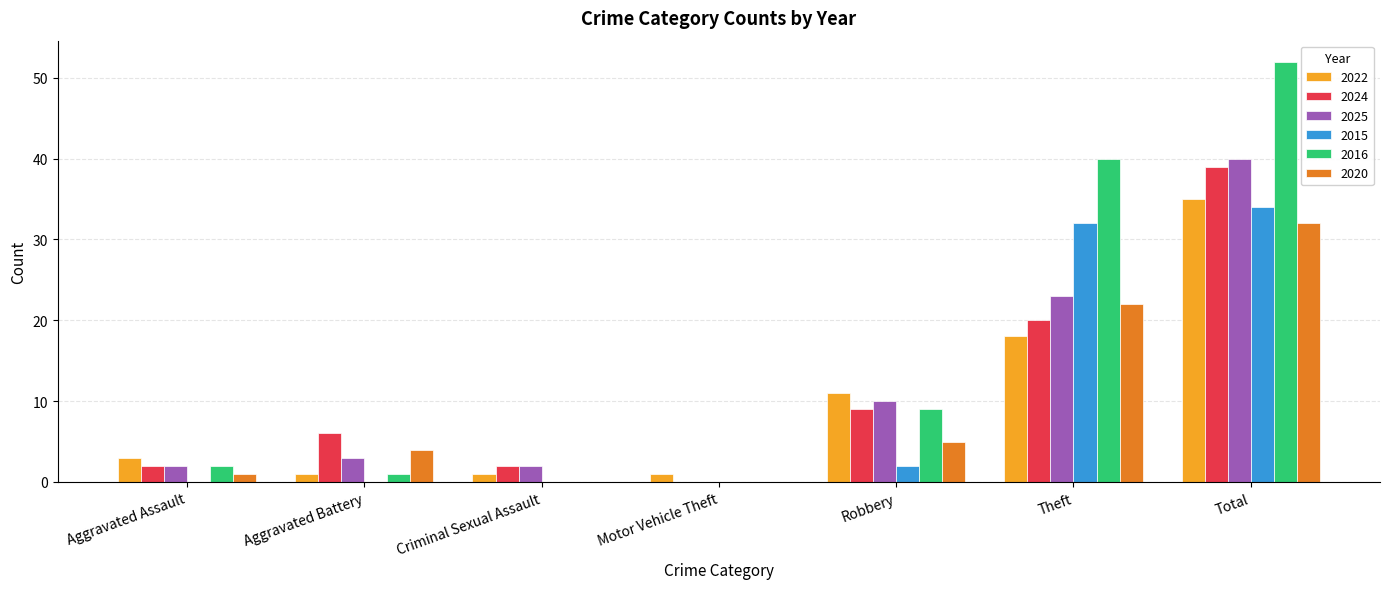

What is the total value across all series at Total?

232